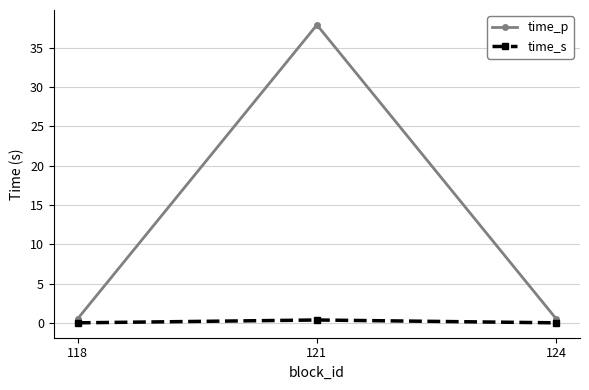

What is the sum of all time_s values?

0.4